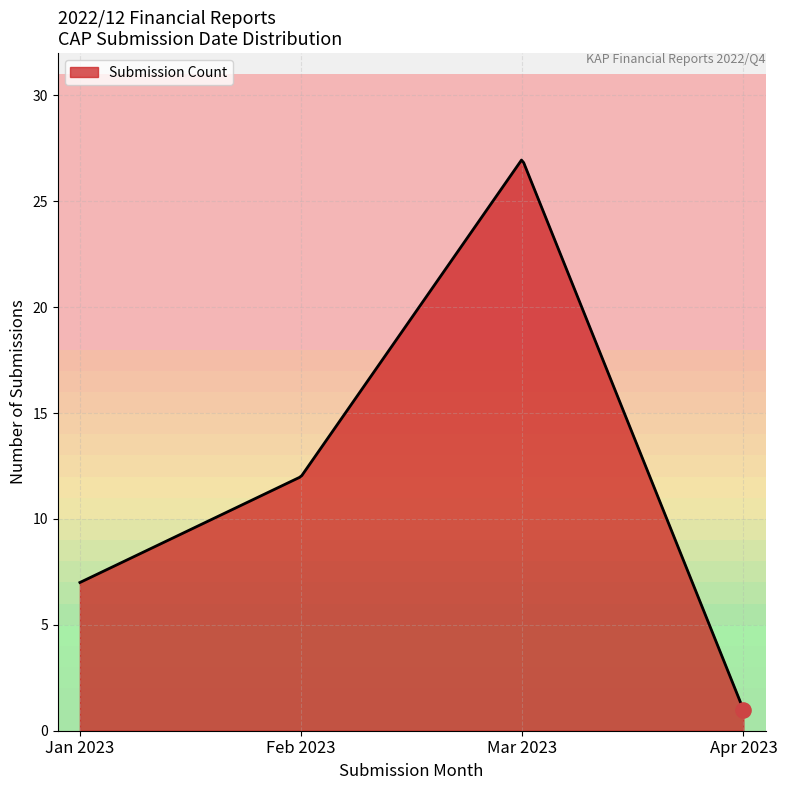

What is the difference between the maximum and minimum values?

25.9